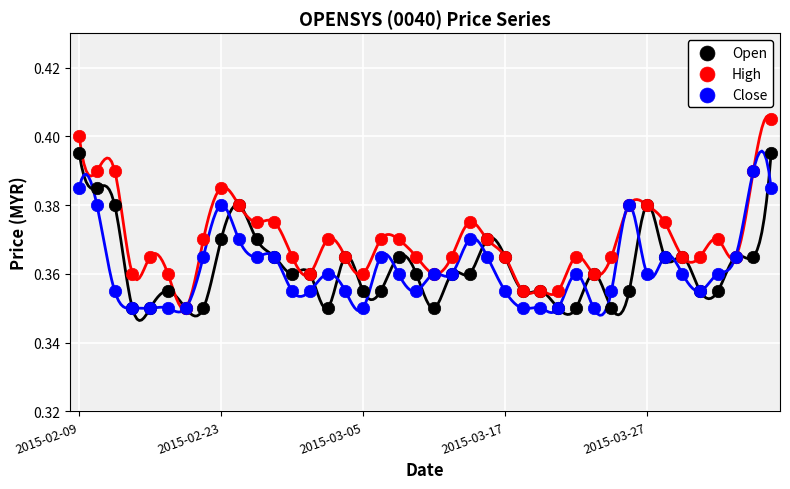

Which series contains the highest Y value?

High